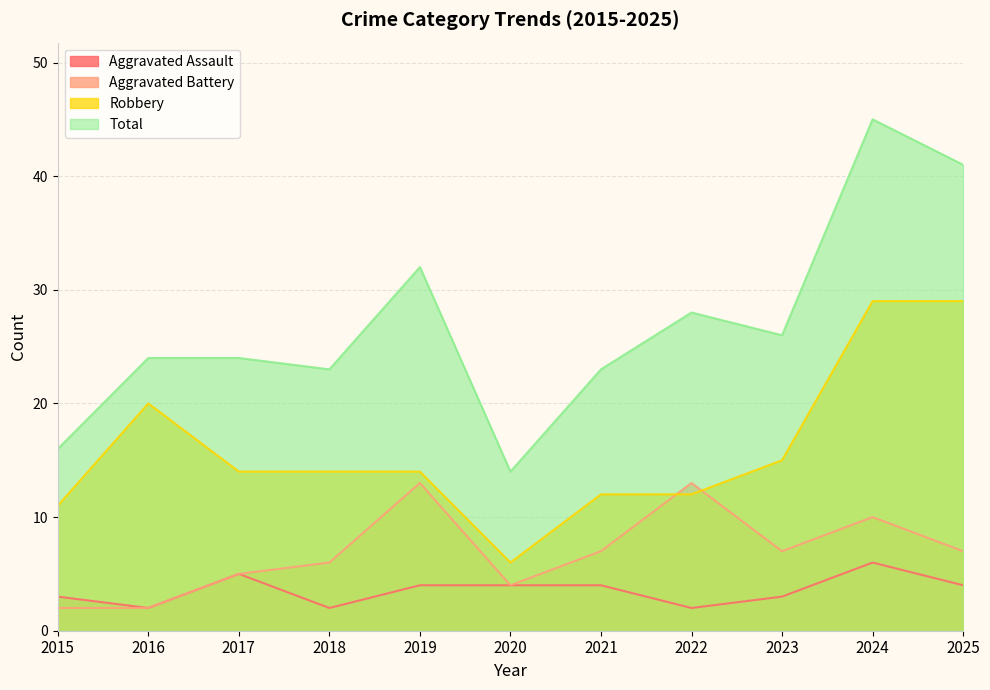

True or false: Total and Aggravated Battery intersect in this chart.

False